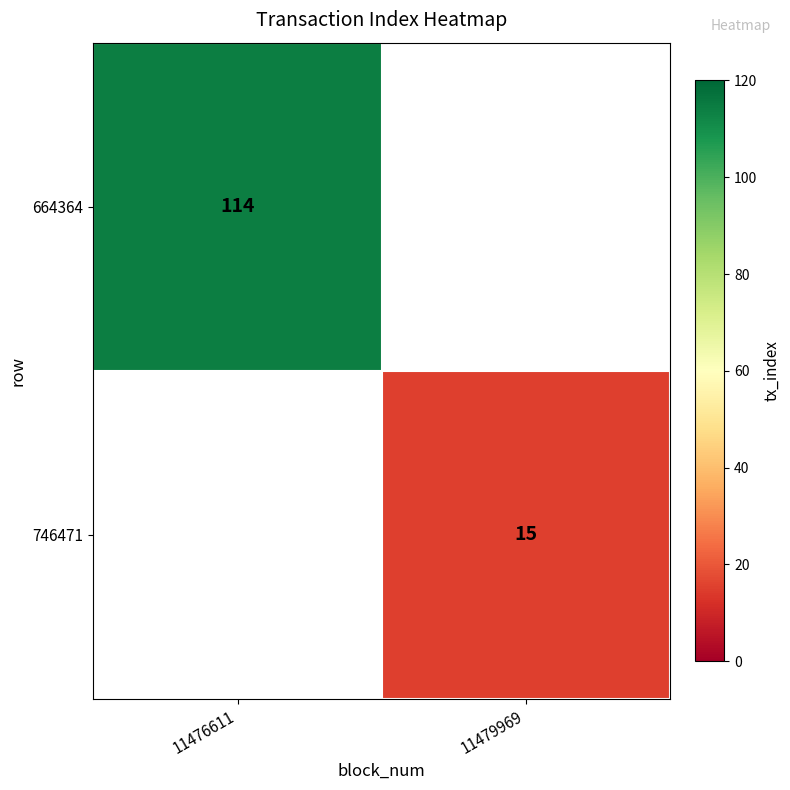

True or false: 746471 has a value of 15 at 11479969.

True